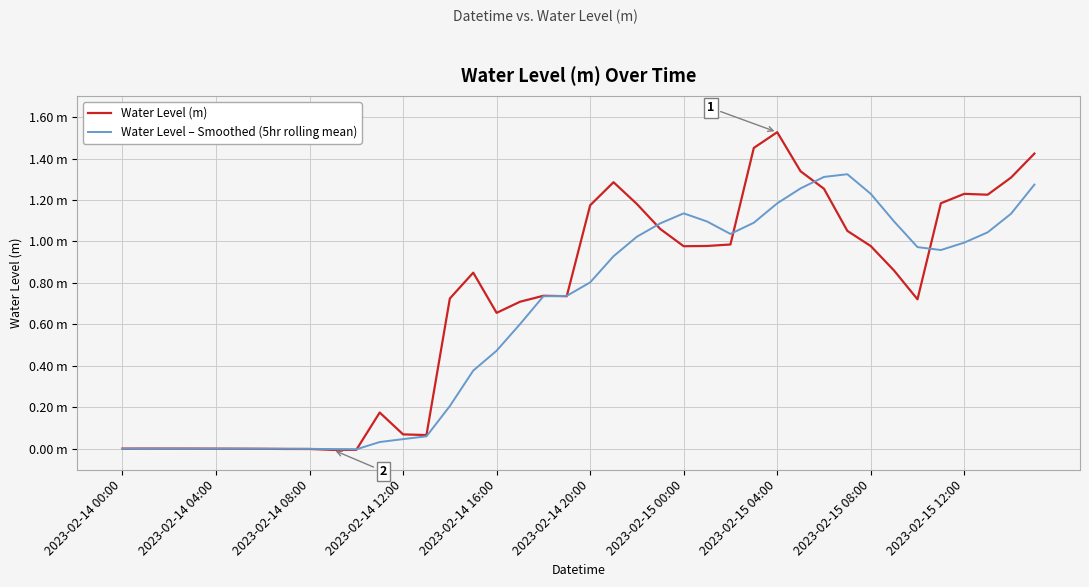

What are all the series names shown in the legend?

Water Level (m), Water Level – Smoothed (5hr rolling mean)